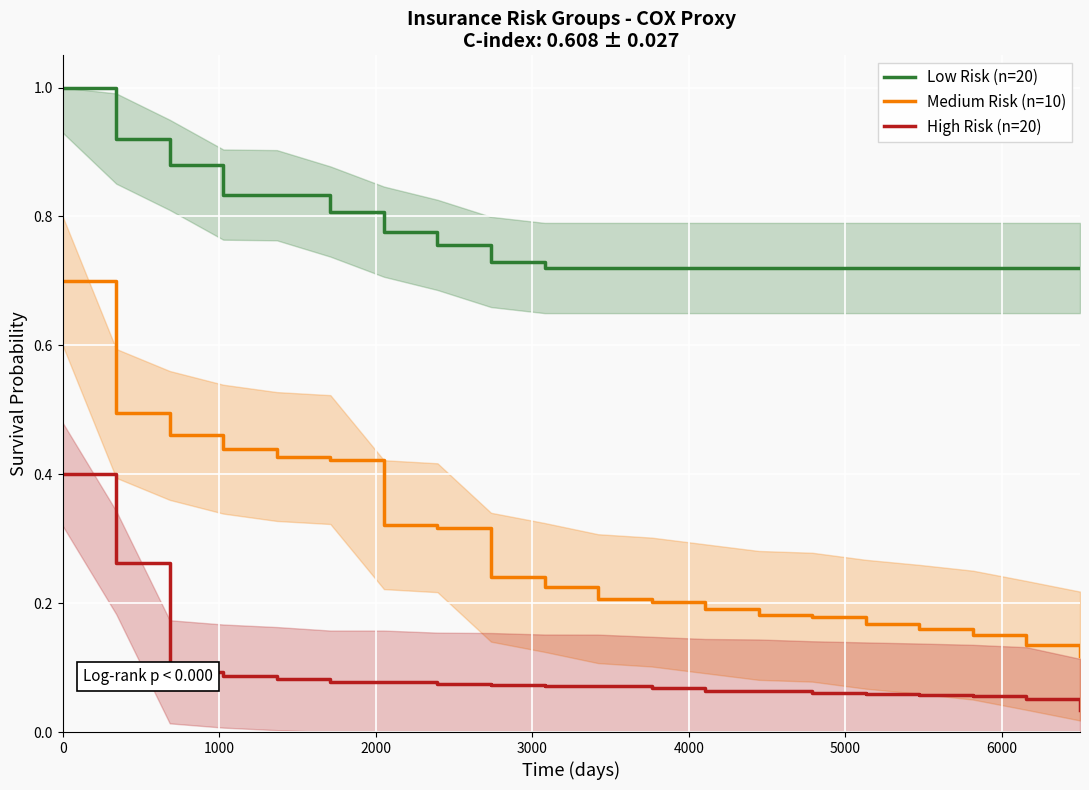

True or false: Low Risk (n=20) and High Risk (n=20) intersect in this chart.

False